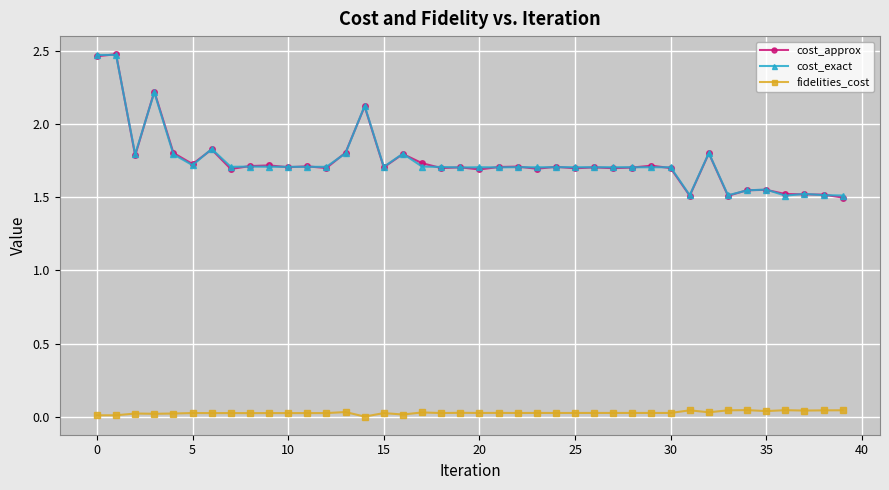

True or false: cost_exact has more than 1 points higher than both neighbors.

True